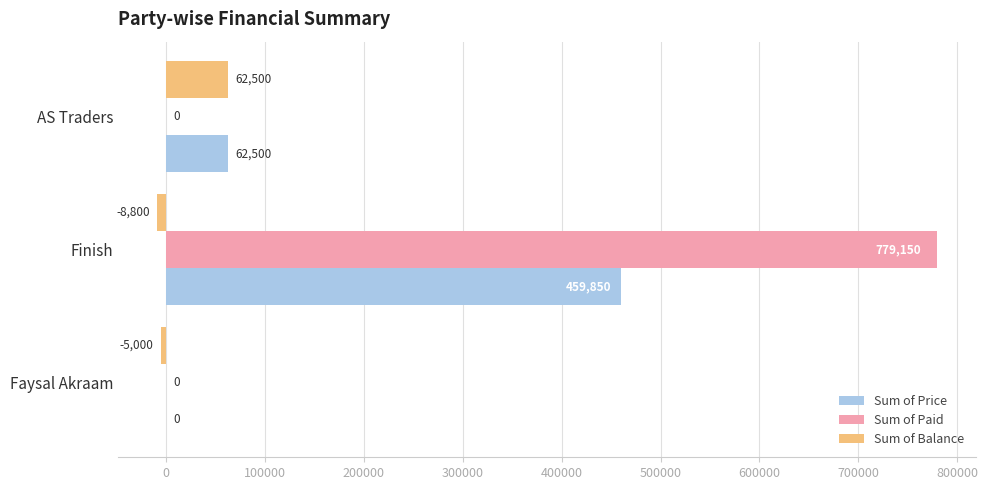

What is the highest value of the Sum of Balance series?

62500